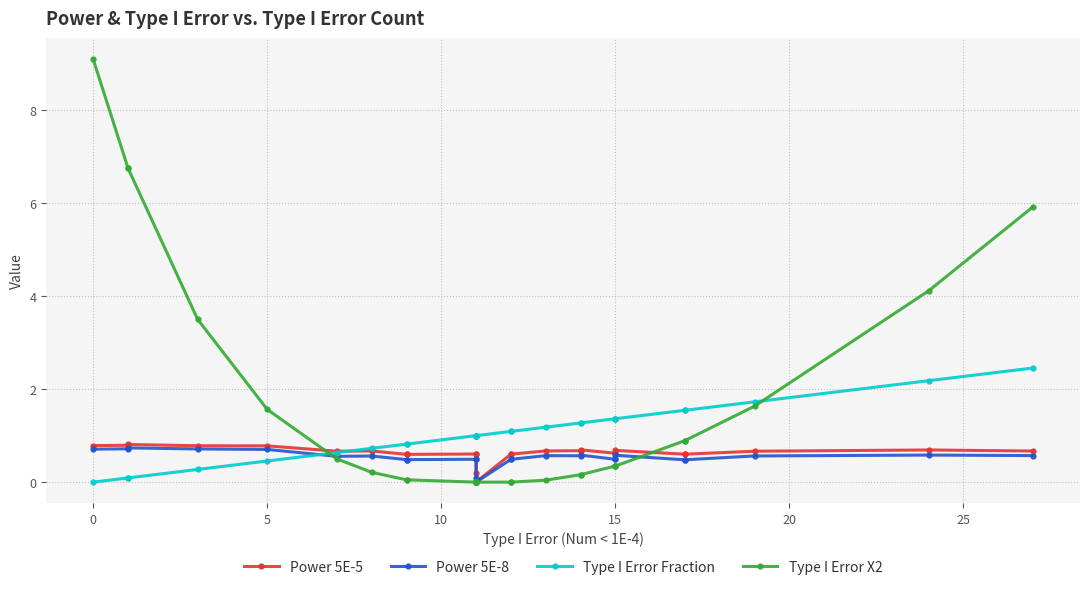

Is the value of Type I Error X2 at 16 greater than the value of Power 5E-8 at 30?

No